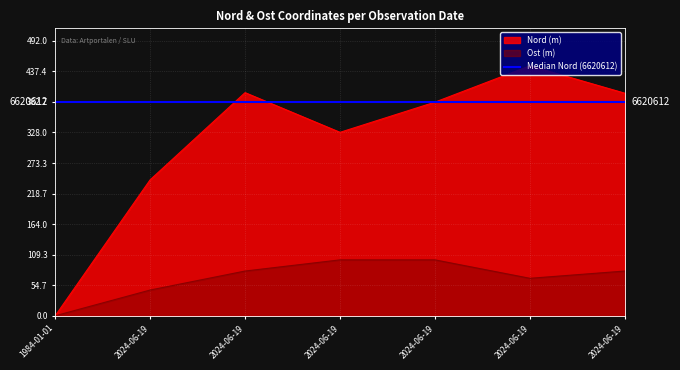

True or false: Ost has more than 0 interior local peaks.

False